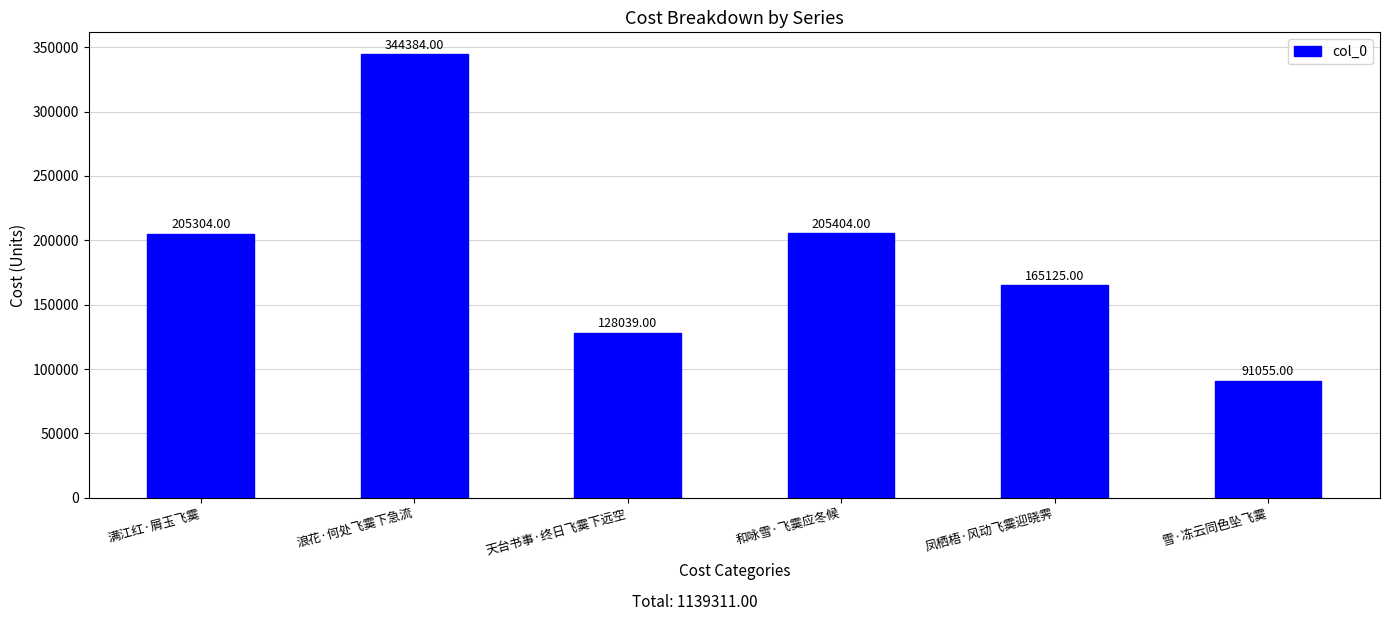

Where is the data nearest to the value 217719?

和咏雪·飞霙应冬候